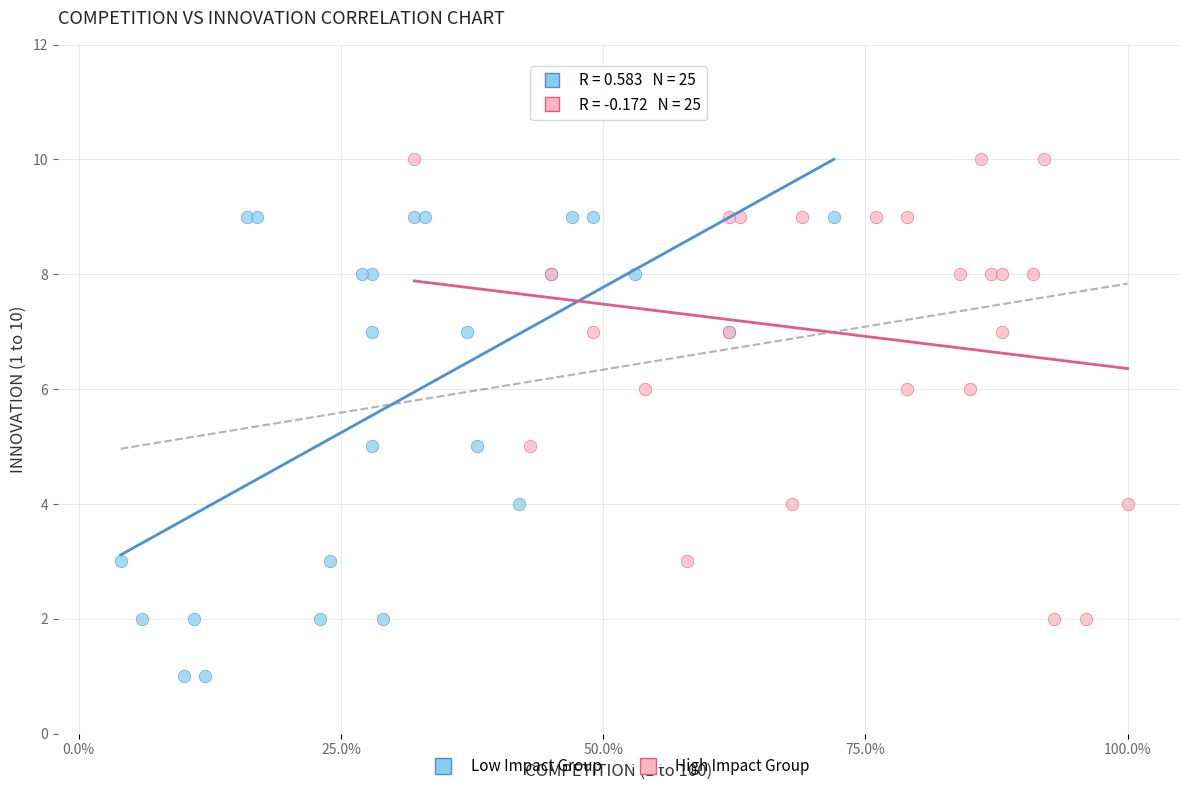

Which series contains the lowest Y value?

Low Impact Group